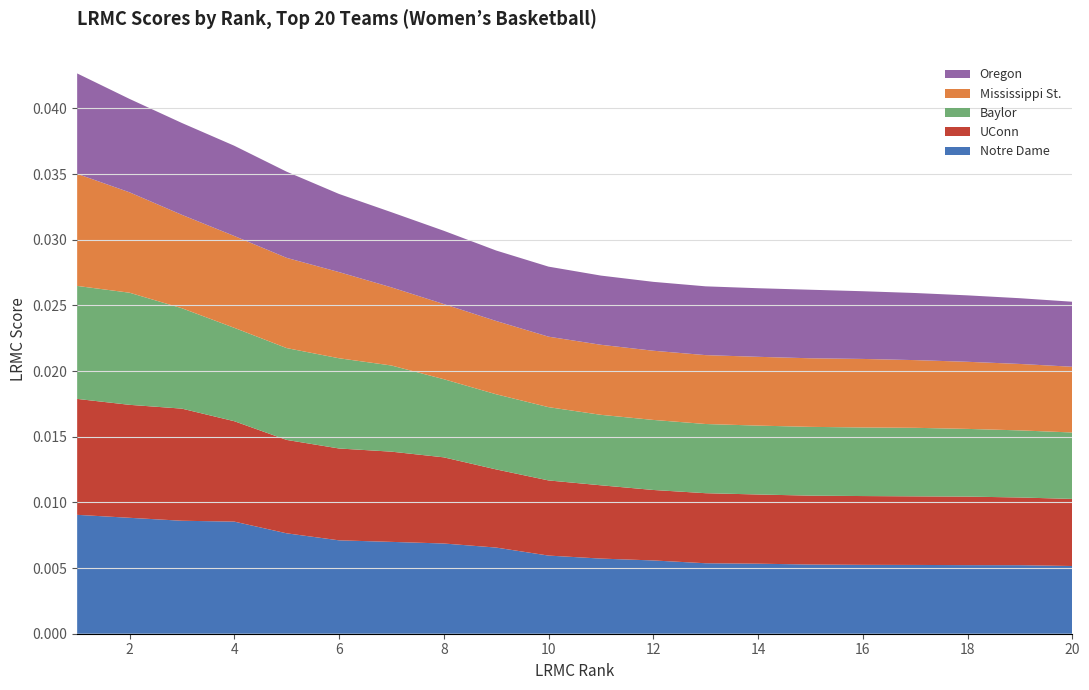

What are all the series names shown in the legend?

Oregon, Mississippi St., Baylor, UConn, Notre Dame